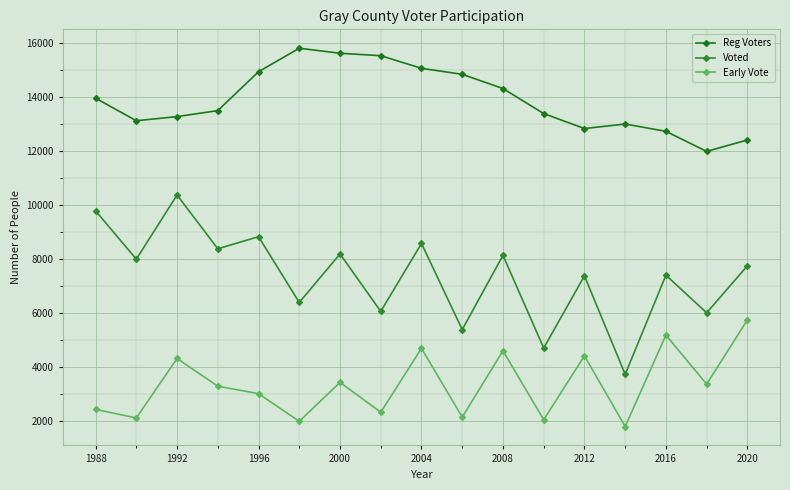

What is the highest value of the Reg Voters series?

15804